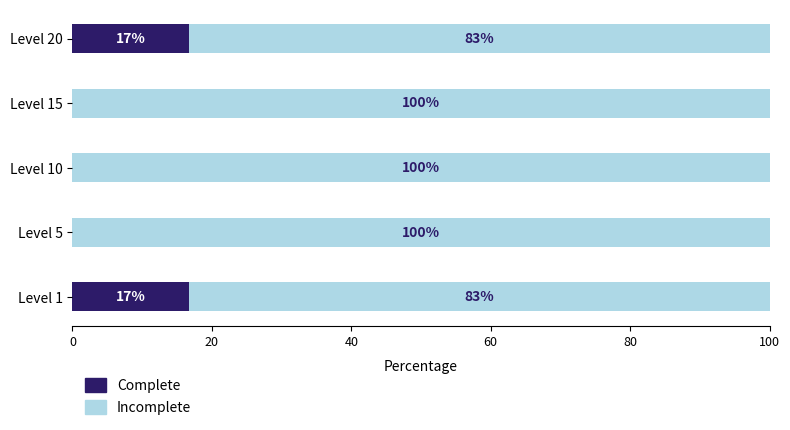

What is the maximum value for Complete?

16.7